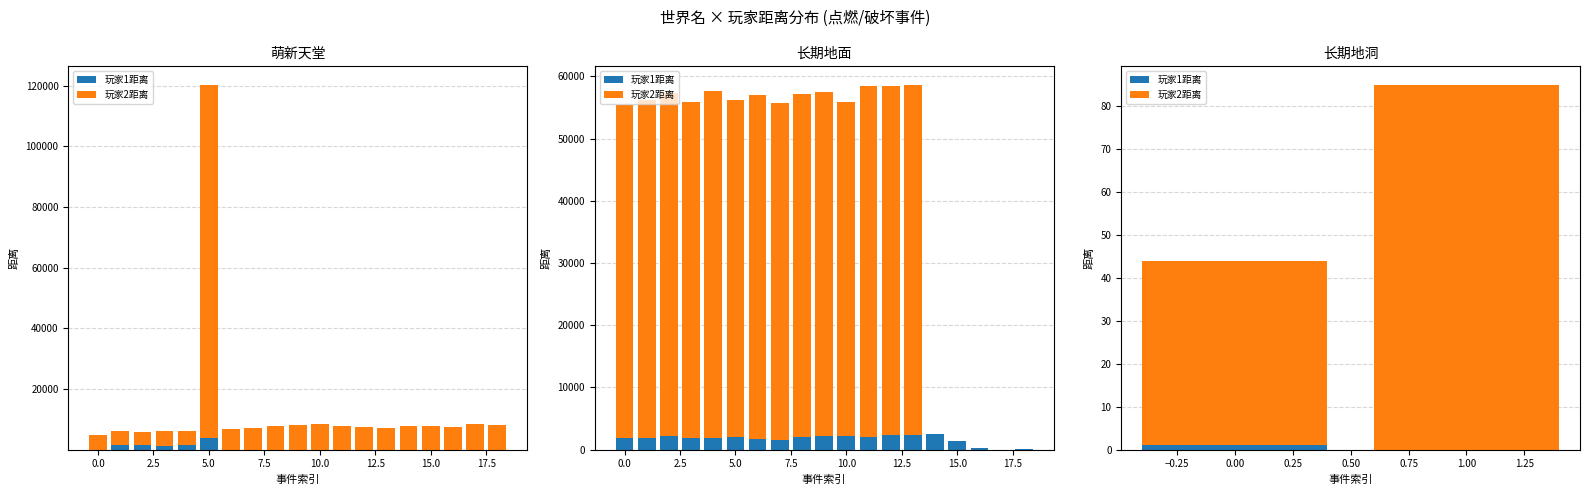

What position from the right is 0.0?

1